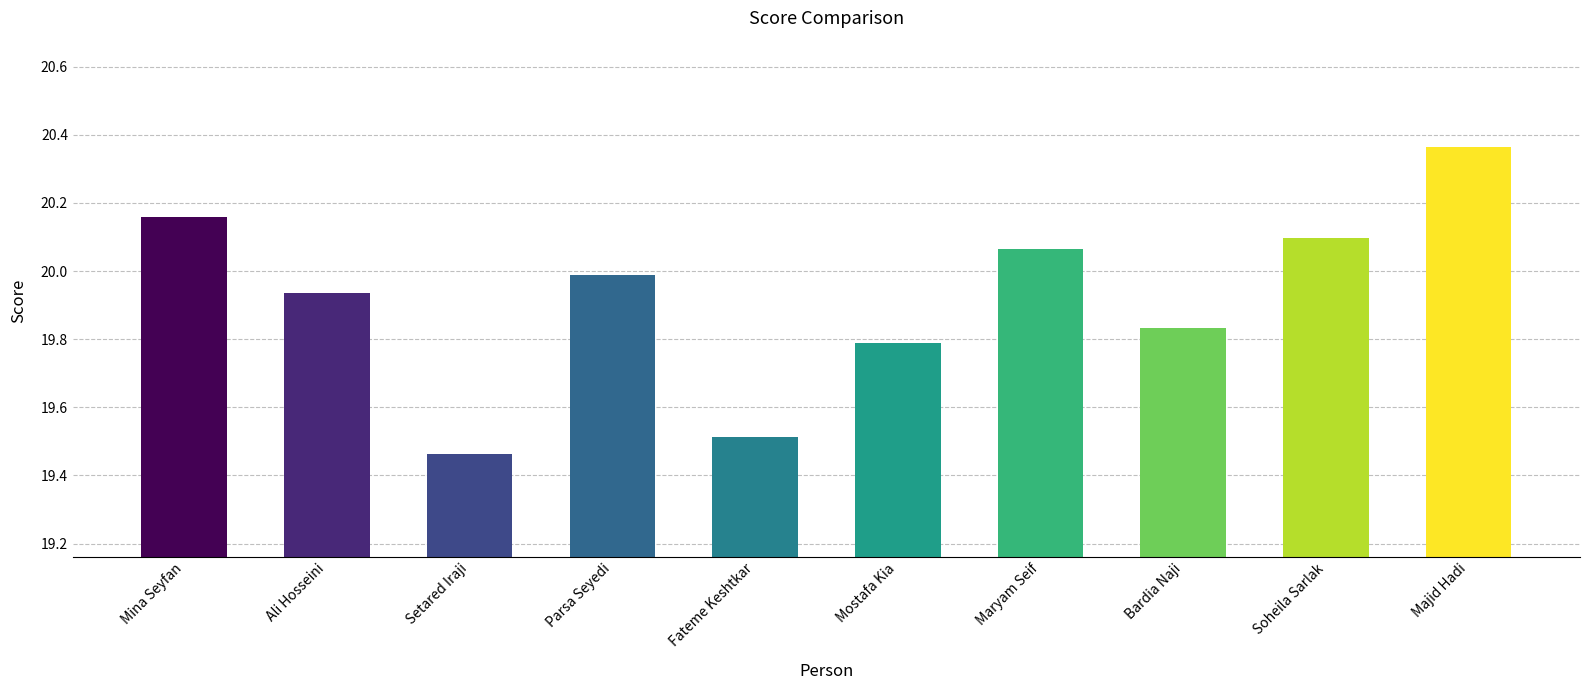

The value at Ali Hosseini is 28.3. True or false?

False